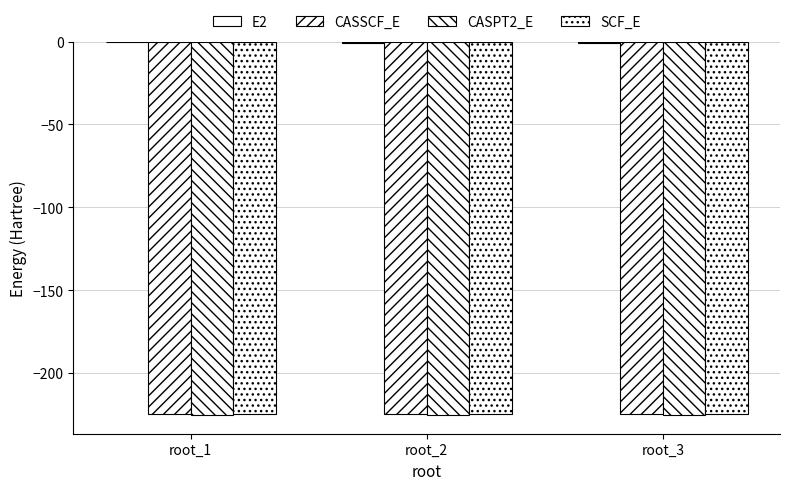

The value of SCF_E at root_1 is -224.4. True or false?

True